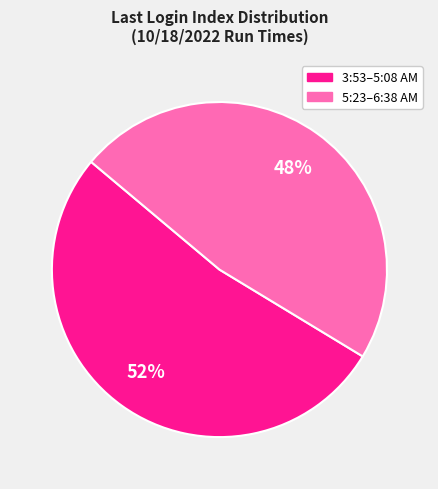

How many slices are in this pie chart?

2